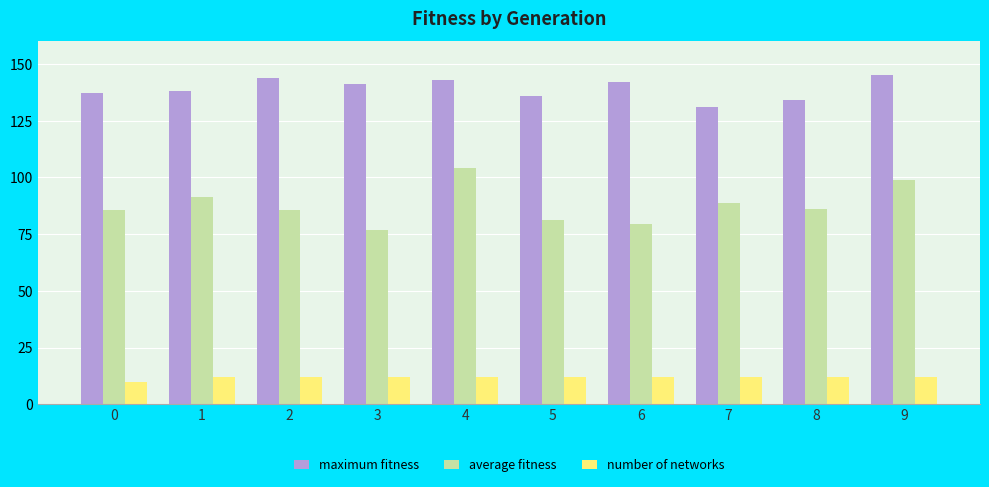

What are all the series names shown in the legend?

maximum fitness, average fitness, number of networks